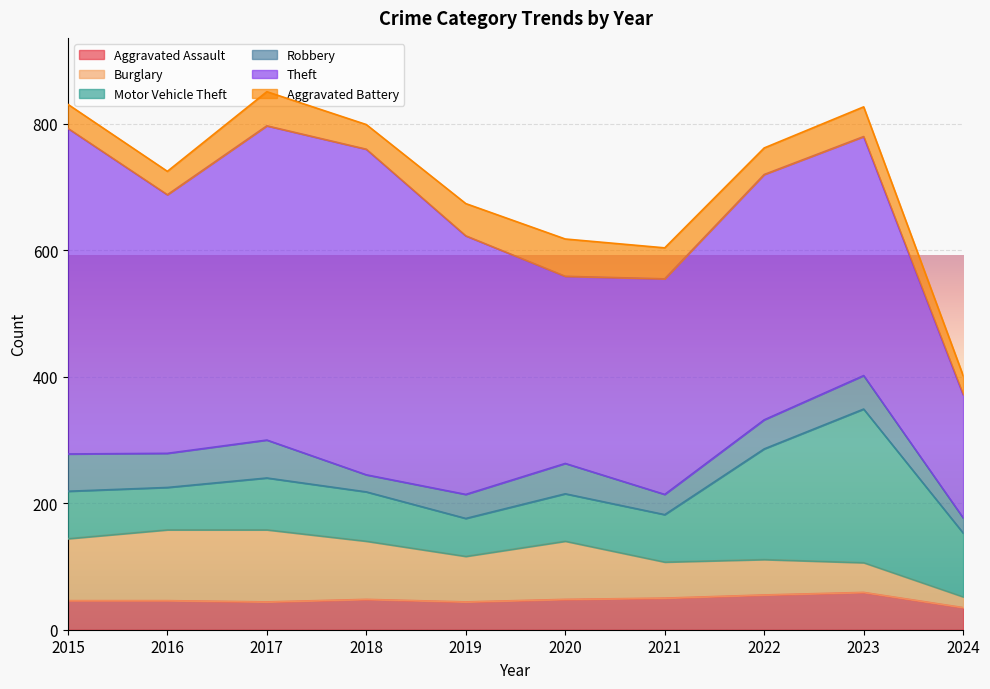

What is the lowest value of the Burglary series?

17